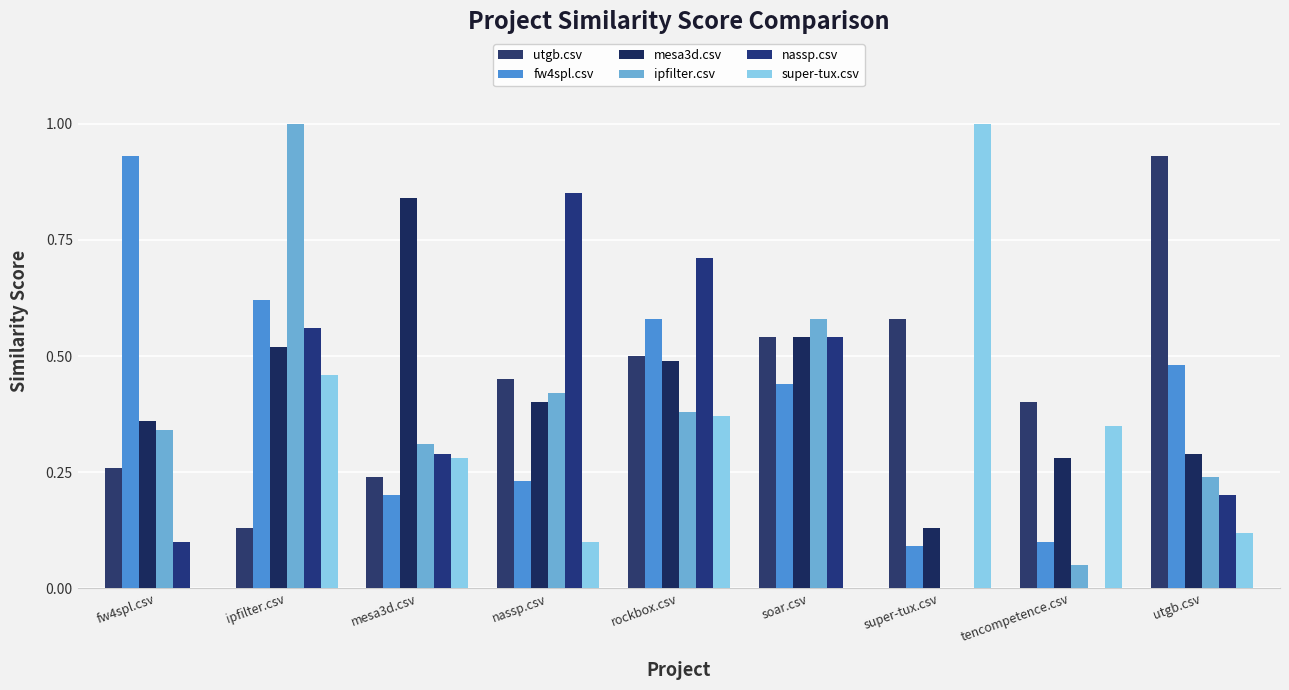

Reading left to right, list all the values displayed in this chart.

utgb.csv: fw4spl.csv=0.3	ipfilter.csv=0.1	mesa3d.csv=0.2	nassp.csv=0.5	rockbox.csv=0.5	soar.csv=0.5	super-tux.csv=0.6	tencompetence.csv=0.4	utgb.csv=0.9
fw4spl.csv: fw4spl.csv=0.9	ipfilter.csv=0.6	mesa3d.csv=0.2	nassp.csv=0.2	rockbox.csv=0.6	soar.csv=0.4	super-tux.csv=0.1	tencompetence.csv=0.1	utgb.csv=0.5
mesa3d.csv: fw4spl.csv=0.4	ipfilter.csv=0.5	mesa3d.csv=0.8	nassp.csv=0.4	rockbox.csv=0.5	soar.csv=0.5	super-tux.csv=0.1	tencompetence.csv=0.3	utgb.csv=0.3
ipfilter.csv: fw4spl.csv=0.3	ipfilter.csv=1.0	mesa3d.csv=0.3	nassp.csv=0.4	rockbox.csv=0.4	soar.csv=0.6	super-tux.csv=0.0	tencompetence.csv=0.1	utgb.csv=0.2
nassp.csv: fw4spl.csv=0.1	ipfilter.csv=0.6	mesa3d.csv=0.3	nassp.csv=0.8	rockbox.csv=0.7	soar.csv=0.5	super-tux.csv=0.0	tencompetence.csv=0.0	utgb.csv=0.2
super-tux.csv: fw4spl.csv=0.0	ipfilter.csv=0.5	mesa3d.csv=0.3	nassp.csv=0.1	rockbox.csv=0.4	soar.csv=0.0	super-tux.csv=1.0	tencompetence.csv=0.3	utgb.csv=0.1